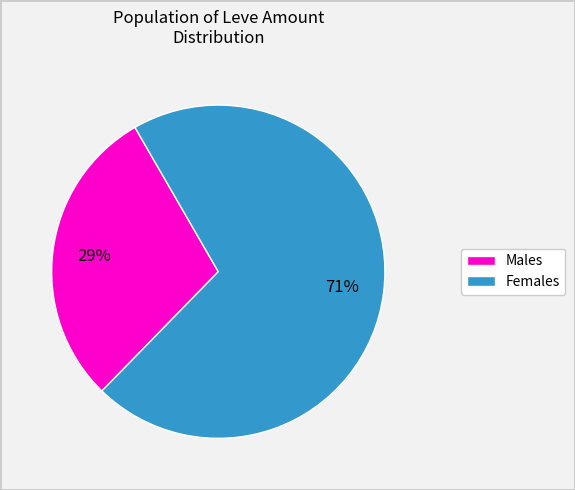

To the nearest percent, what percentage of the pie is Females?

71%